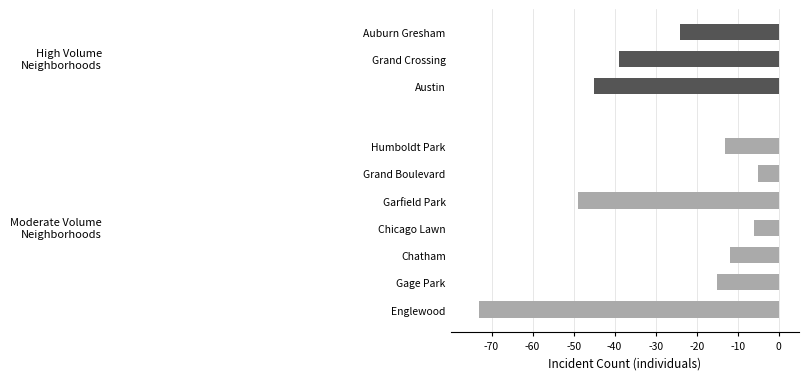

Does the chart contain stacked bars?

No